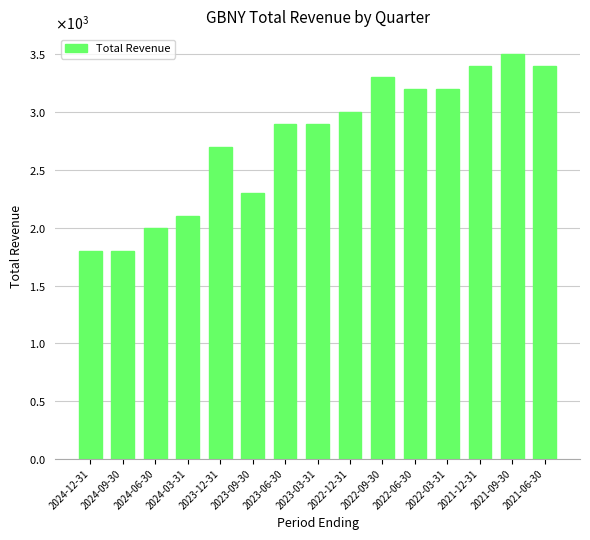

True or false: the data shows 1563 at 2021-12-31.

False